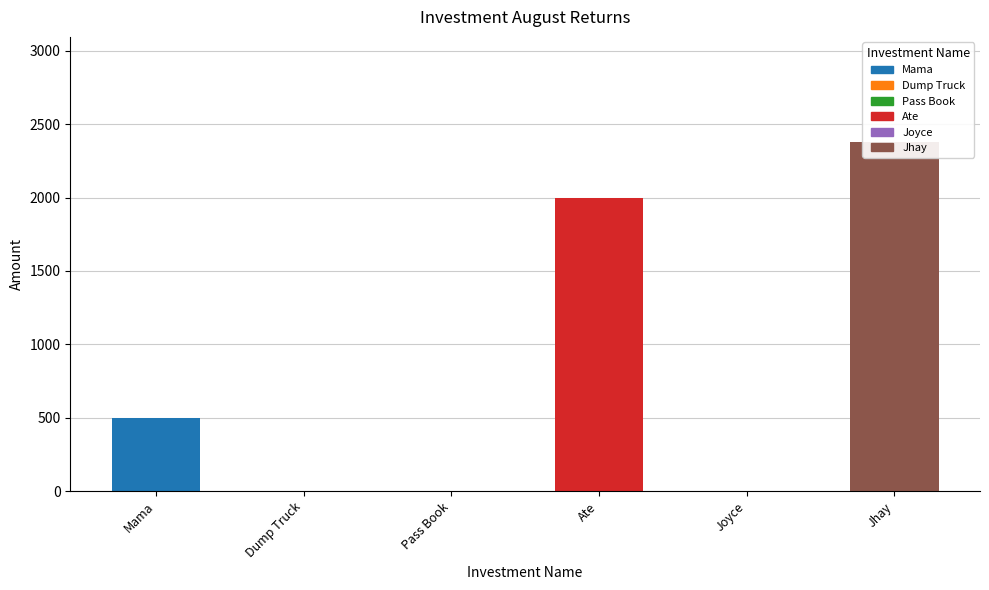

What is the label of the 2nd bar from the right?

Joyce